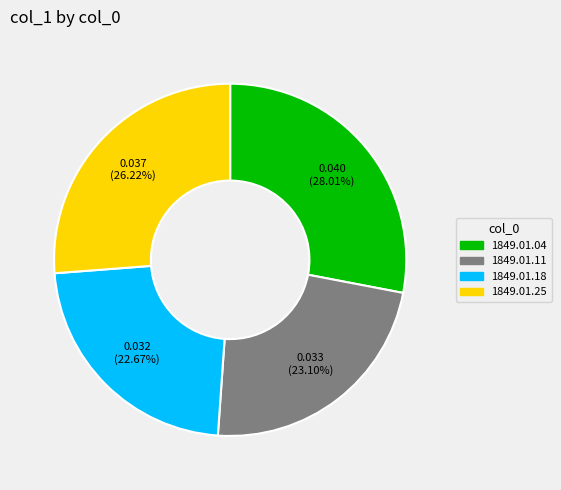

Does any single category account for the majority?

No